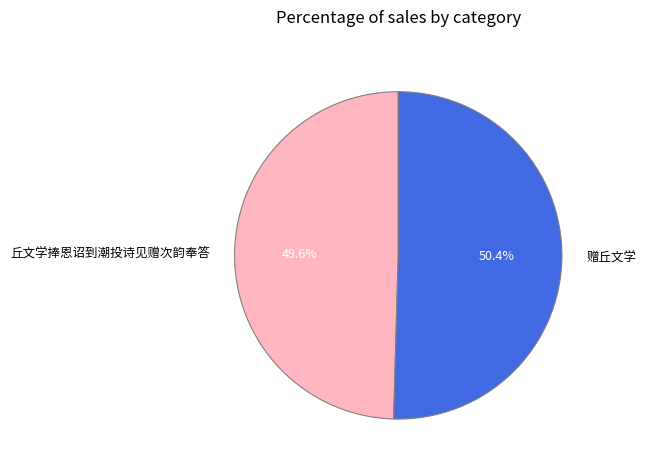

True or false: 赠丘文学 accounts for 50% of the total.

True